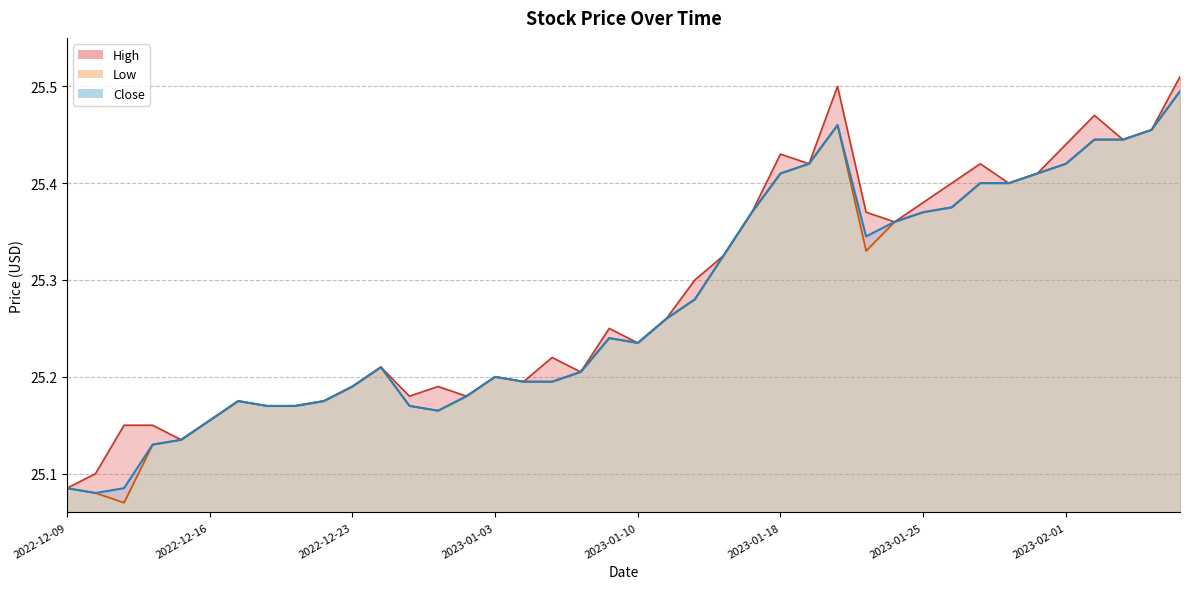

What are all the series names shown in the legend?

High, Low, Close